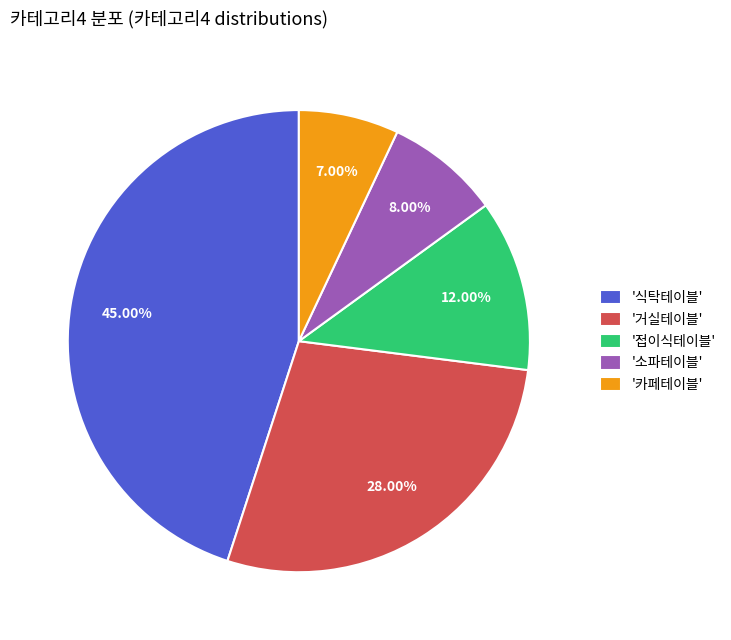

Which category has the biggest portion of the pie?

'식탁테이블'